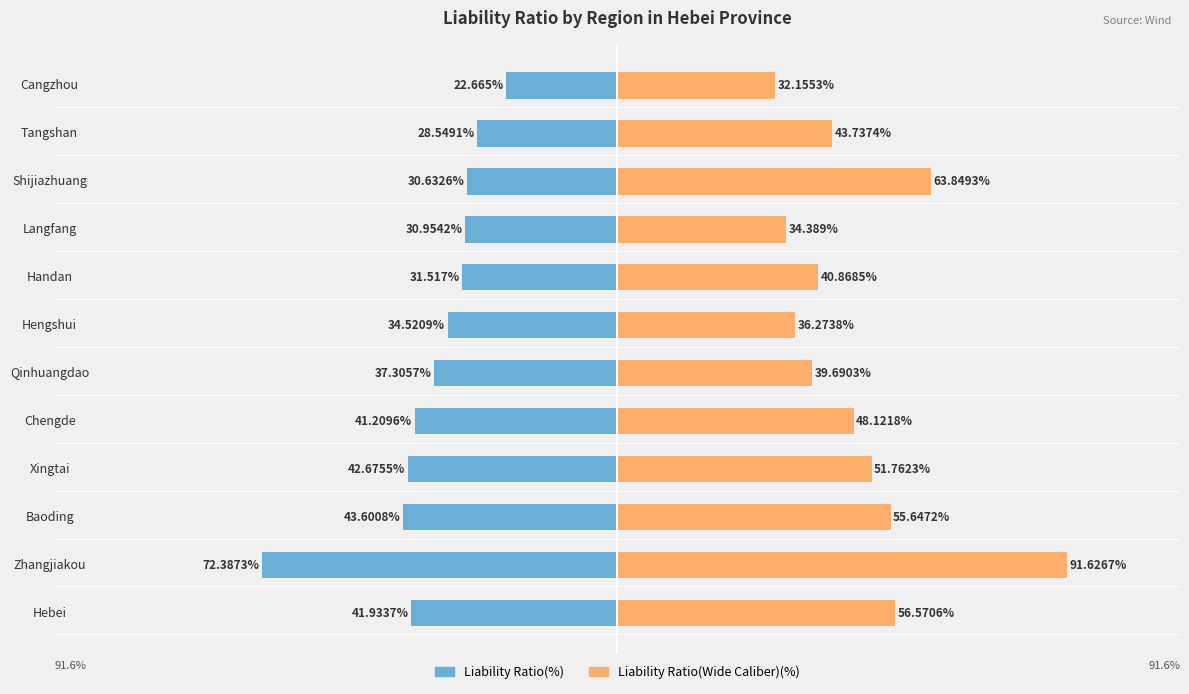

What is the difference between the maximum and minimum values in the Liability Ratio(Wide Caliber)(%) series?

59.5